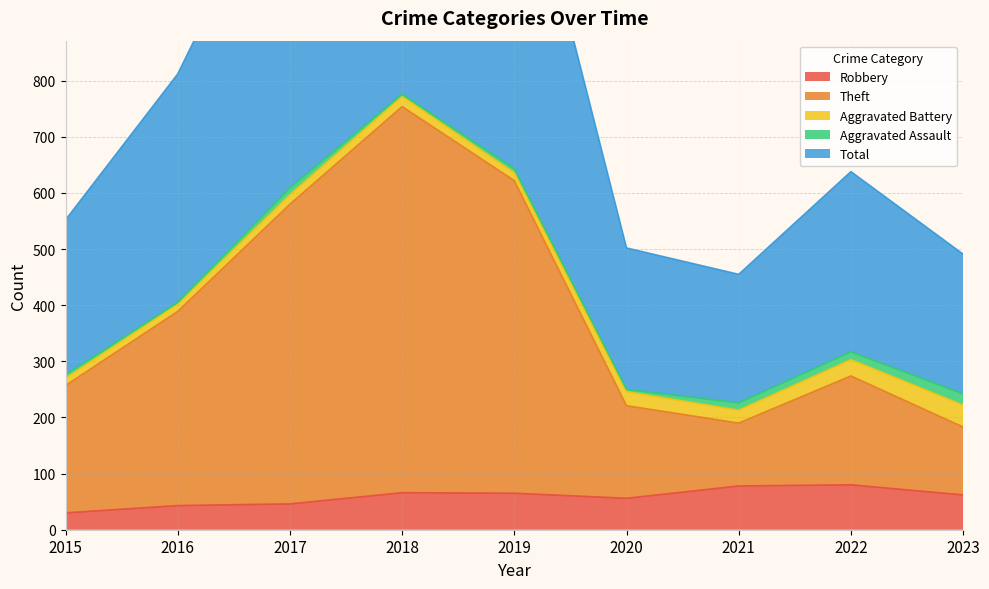

Where does the Robbery series first go above 62?

2018